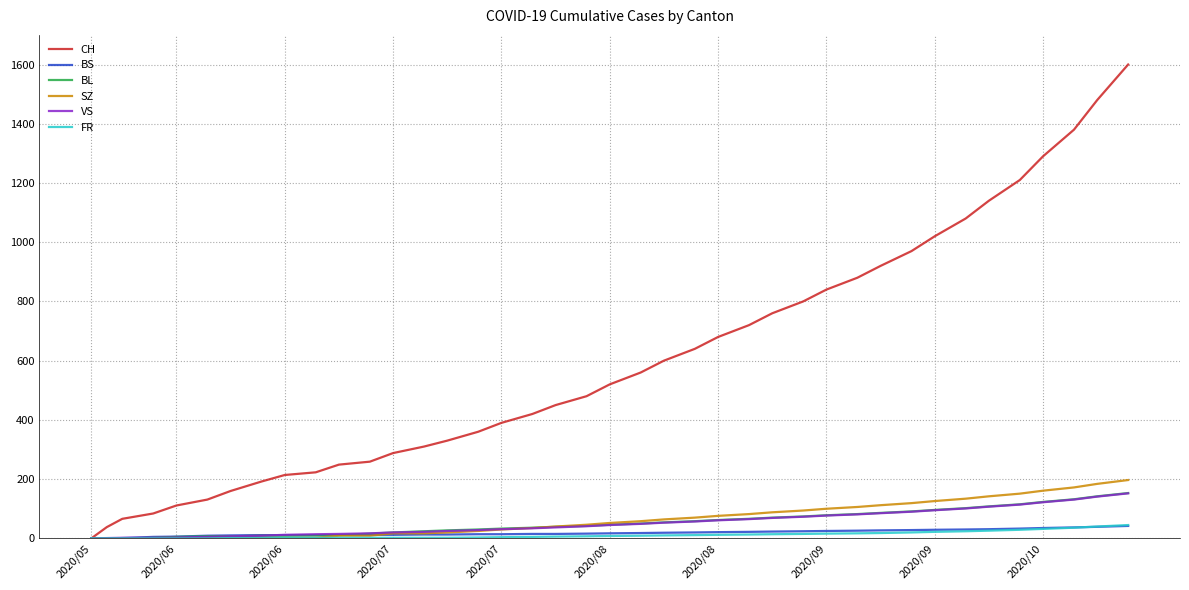

Which series has the largest range (max minus min)?

CH